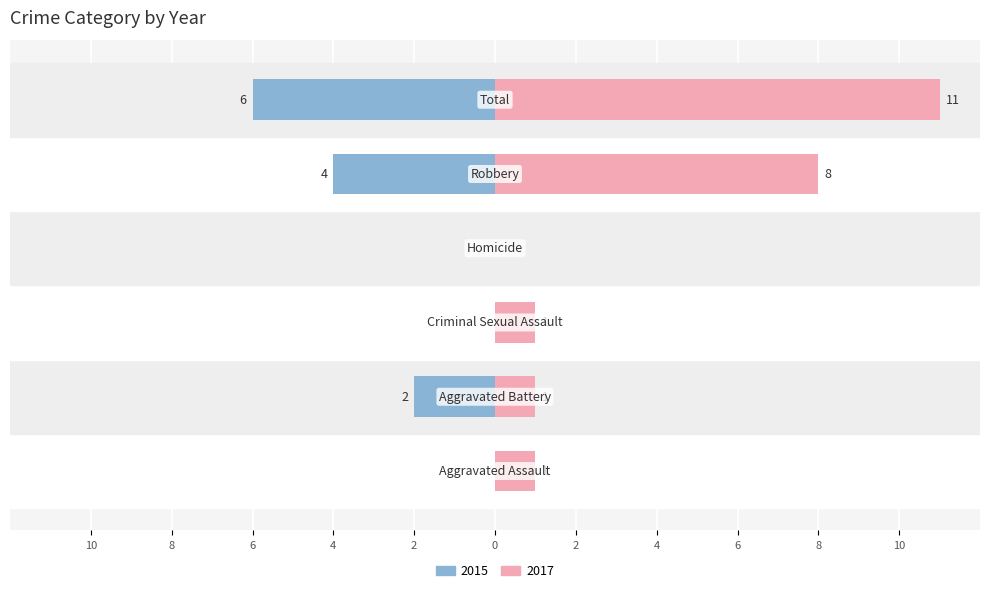

How many data points does each series have?

6